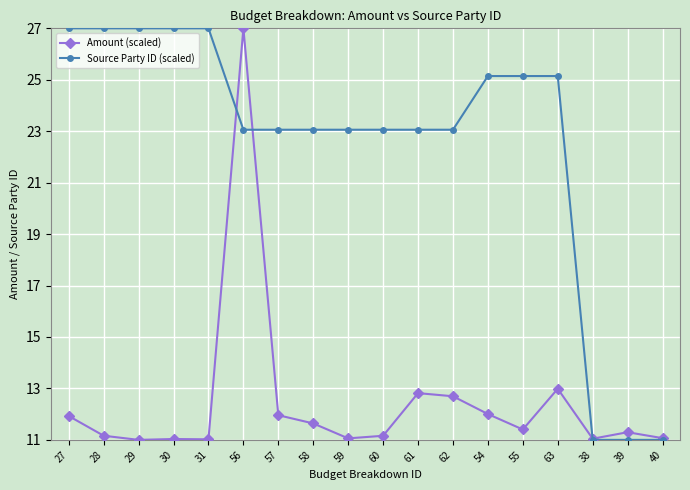

What is the average value of the Source Party ID (scaled) series?

22.5